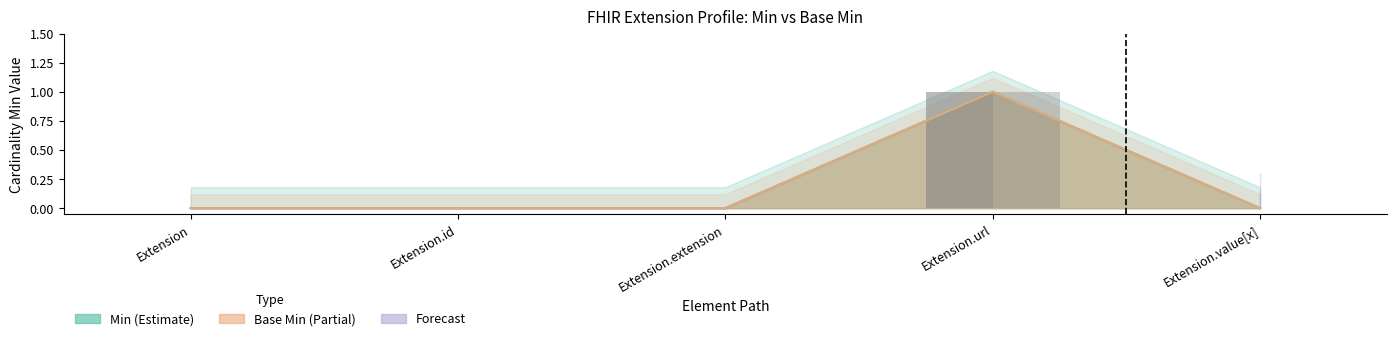

How many values in the Base Min series exceed 0?

1